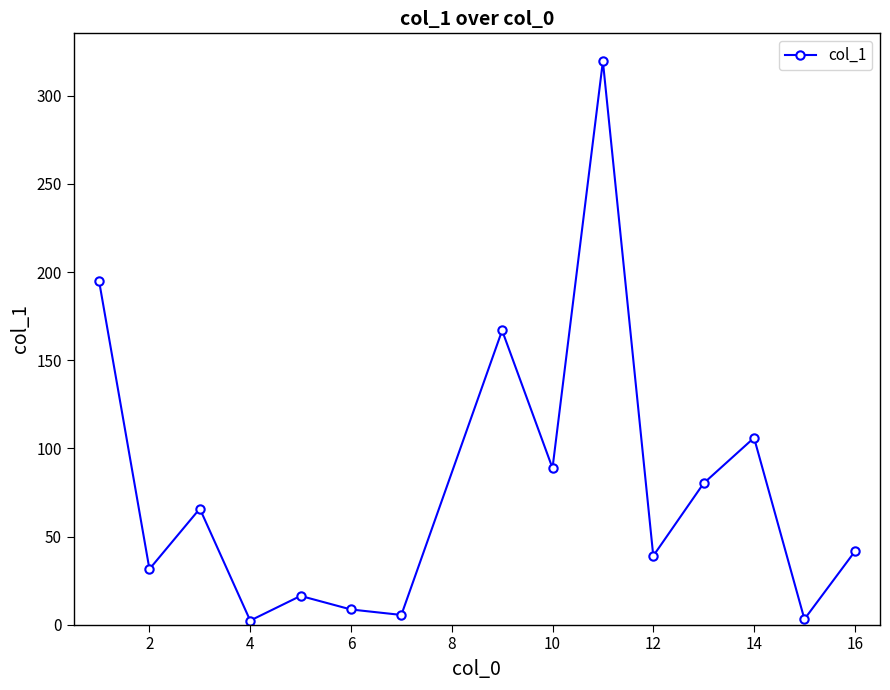

What is the average value?

78.0